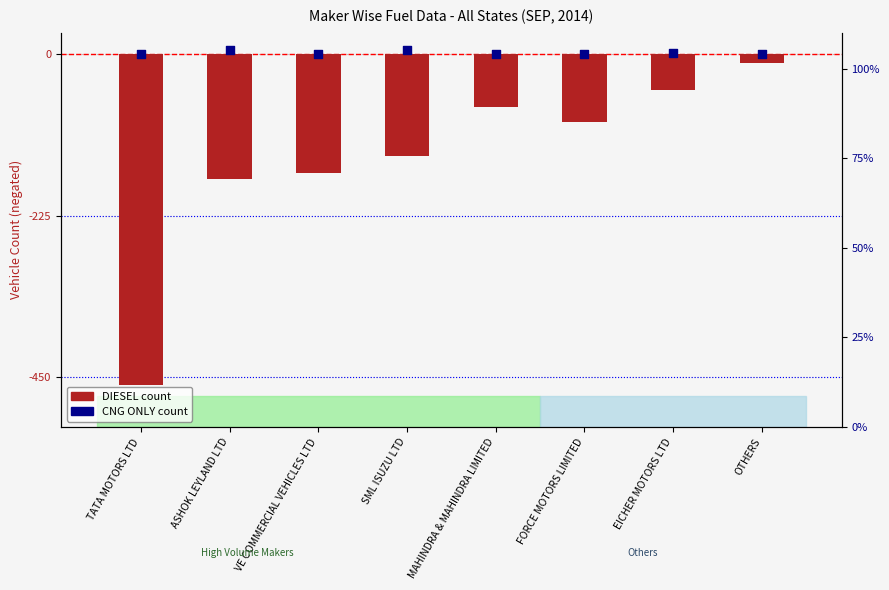

What is the change in value from ASHOK LEYLAND LTD to SML ISUZU LTD?

+32